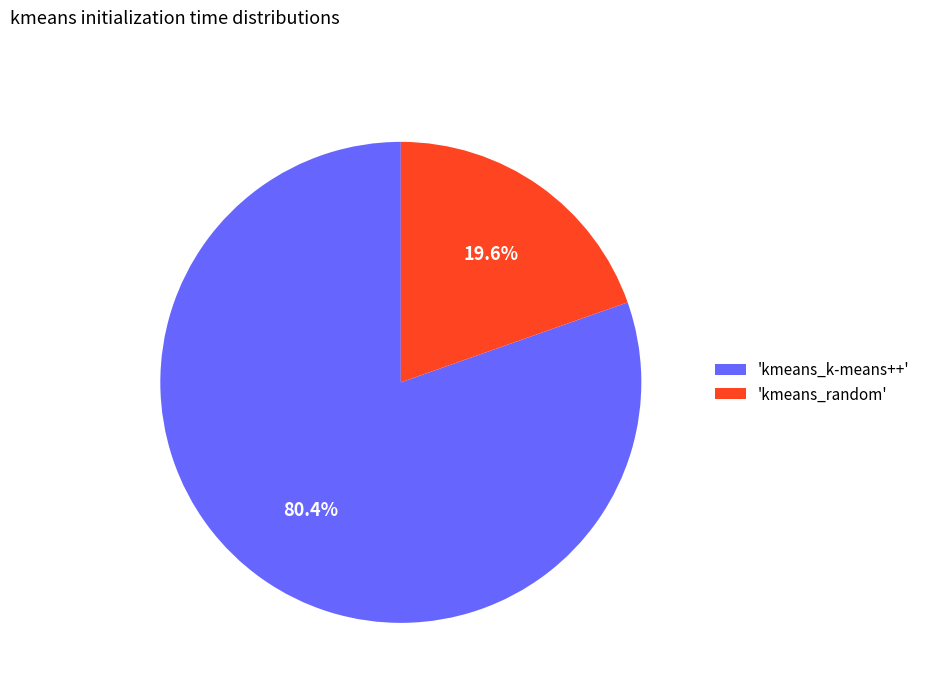

Rank the categories by value from lowest to highest.

'kmeans_random', 'kmeans_k-means++'